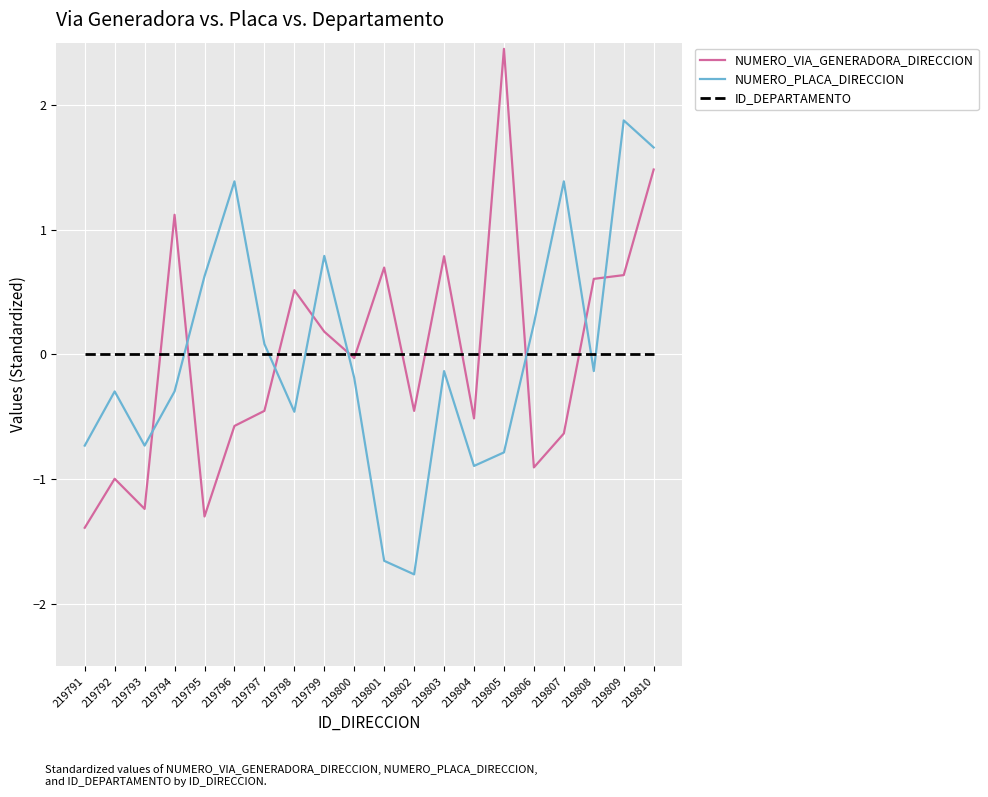

Where is NUMERO_VIA_GENERADORA_DIRECCION nearest to the value 0?

219800